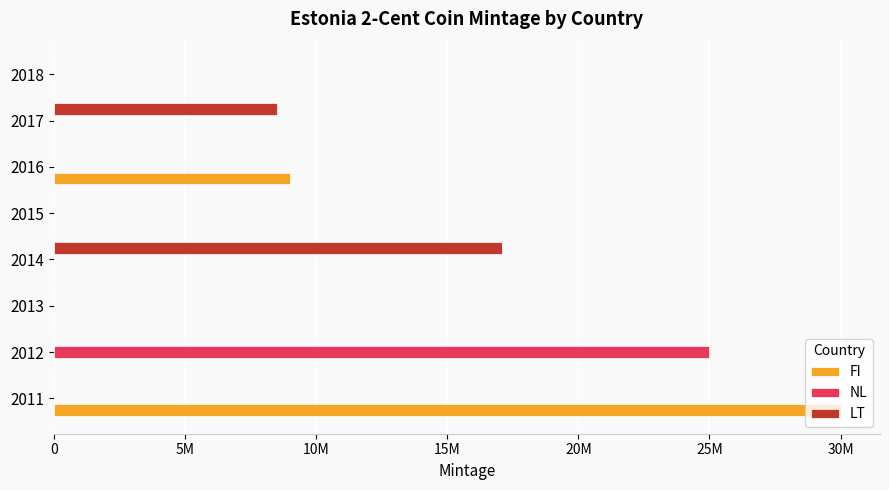

Which series has the largest total across all categories?

FI